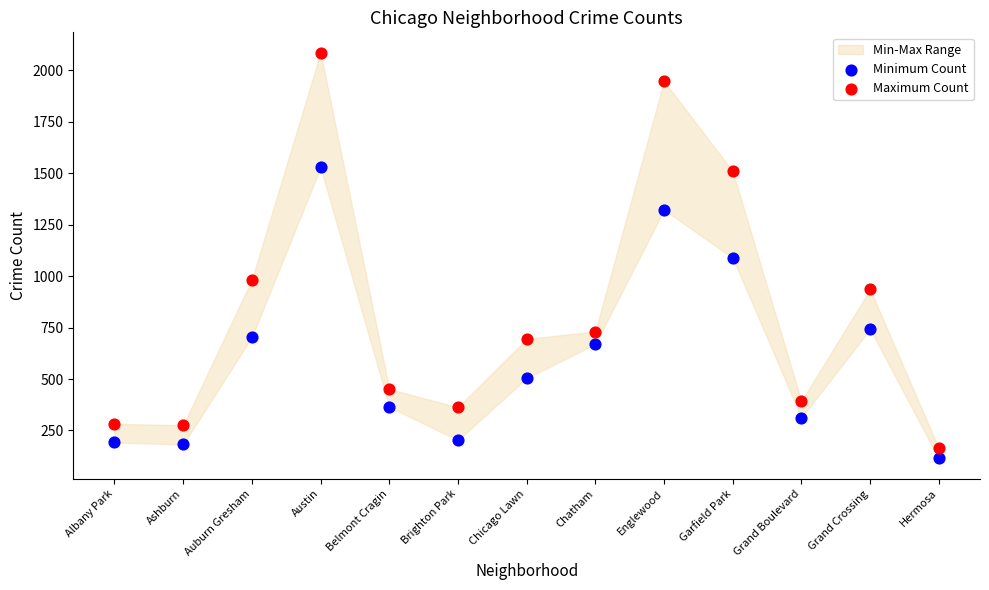

Which series contains the lowest Y value?

Minimum Count